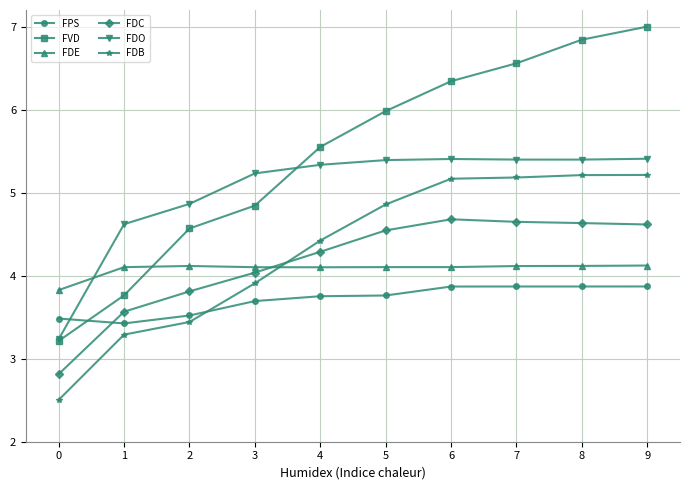

What is the lowest value of the FDB series?

2.5